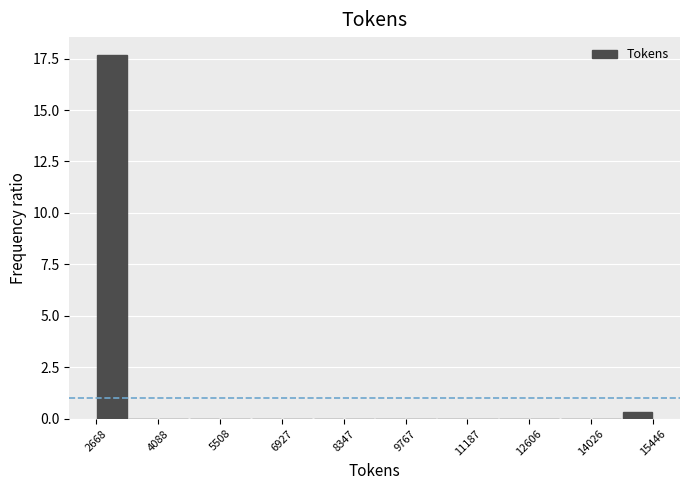

Around what value on the x-axis is the tallest bar? Give the approximate position of its centre, as read against the axis.

3000